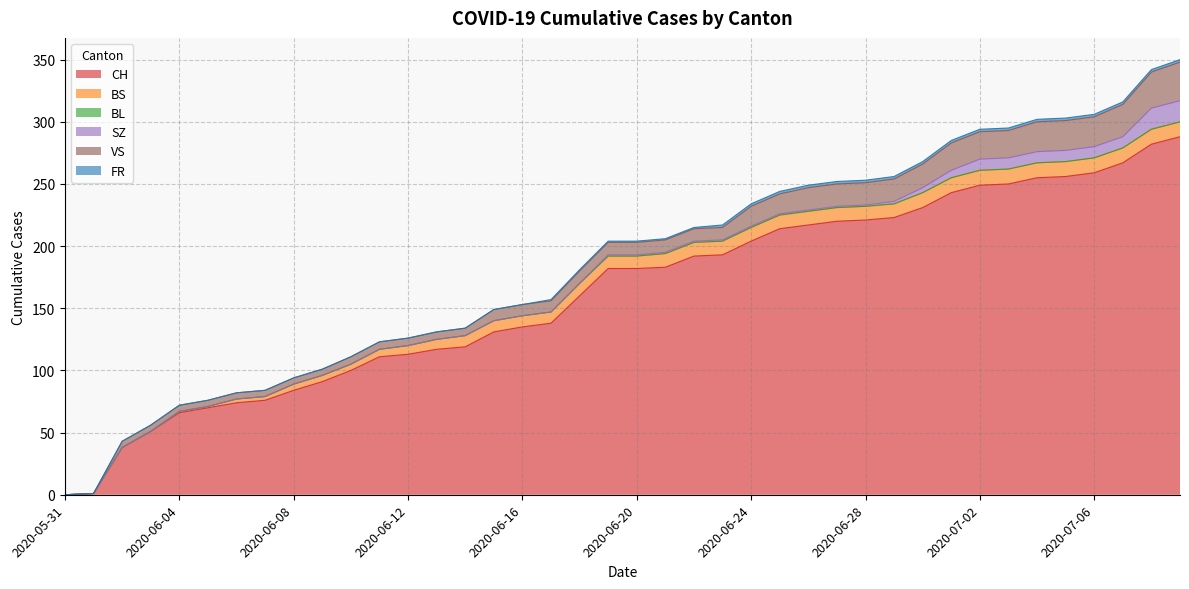

The value of VS at 2020-06-07 is 5. True or false?

True